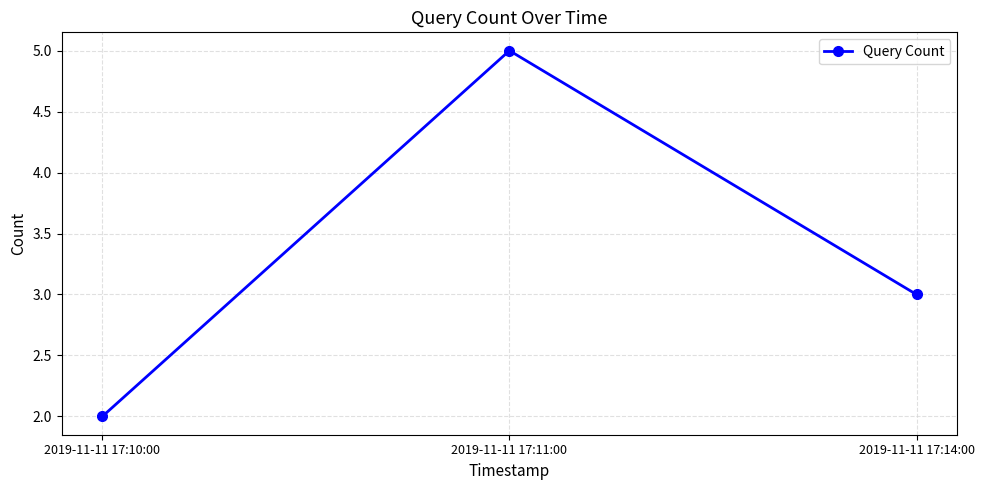

At which category does the chart reach its minimum across all series?

2019-11-11 17:10:00